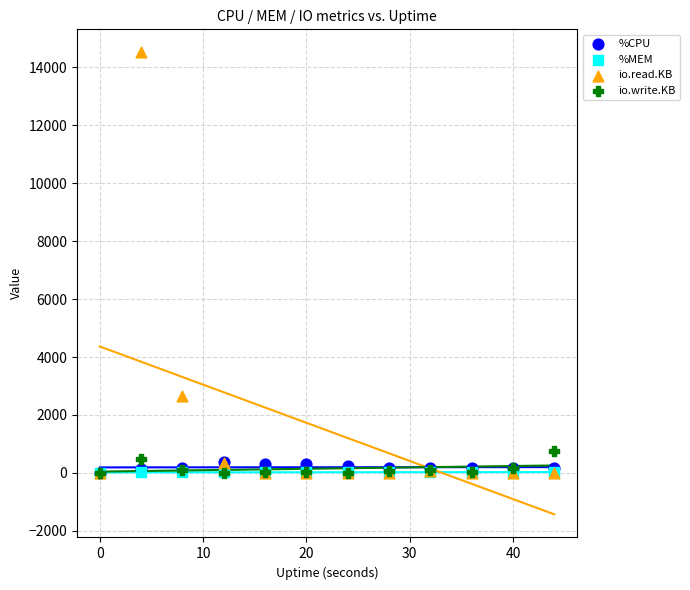

Across all series, what Y value is closest to 7260?

2660.0